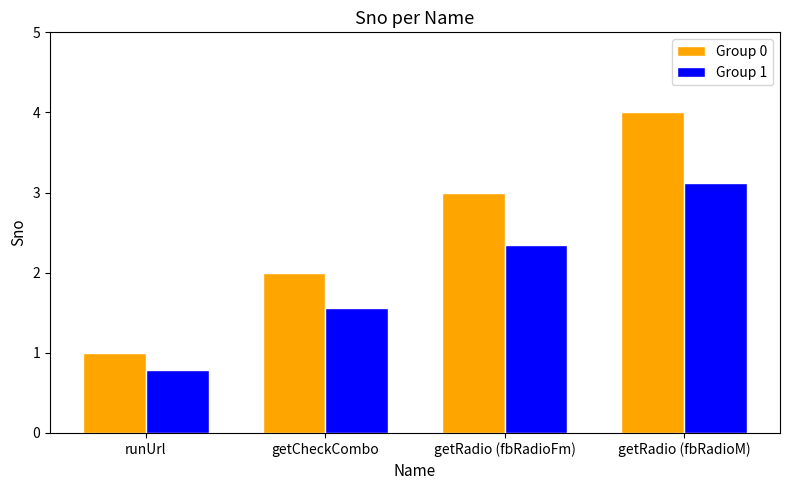

Is it true that Group 1 equals 2.3 at getRadio (fbRadioFm)?

True